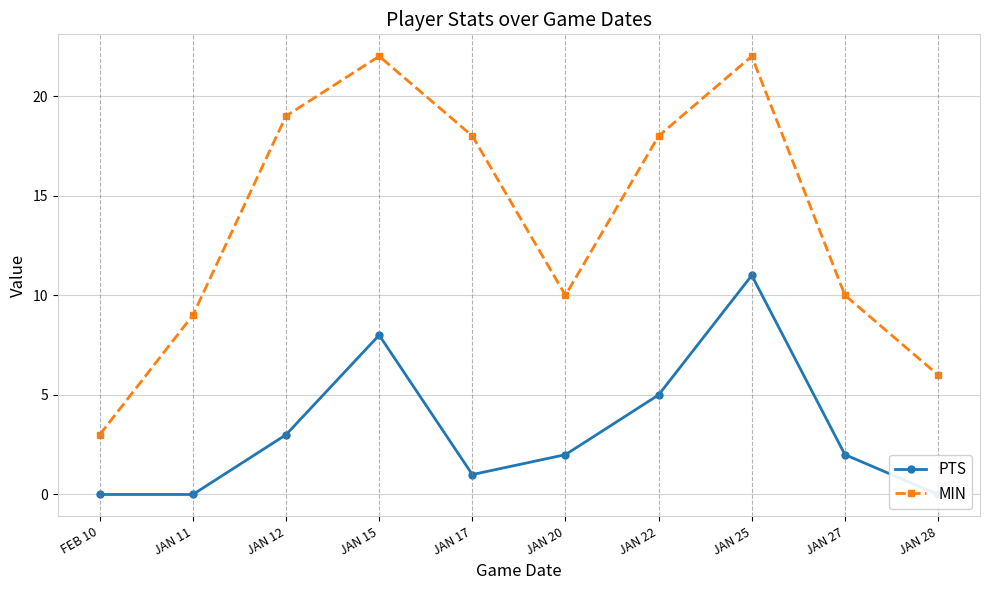

What is the label of the 10th point from the left?

JAN 28